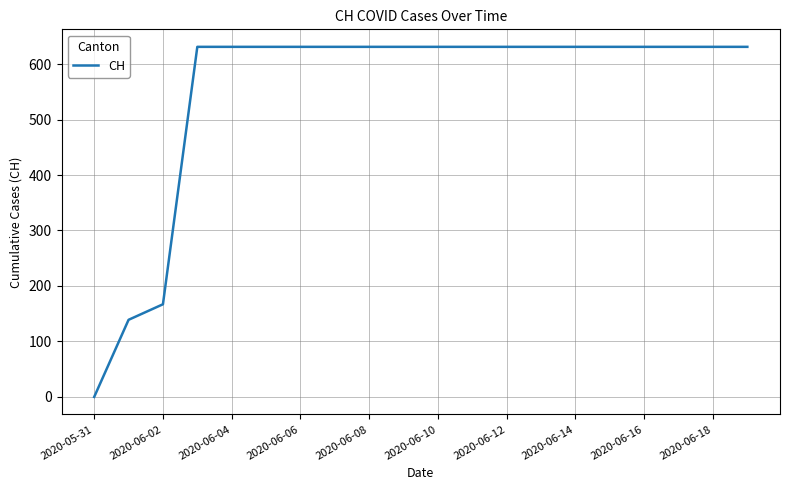

What is the difference between the maximum and minimum values?

631